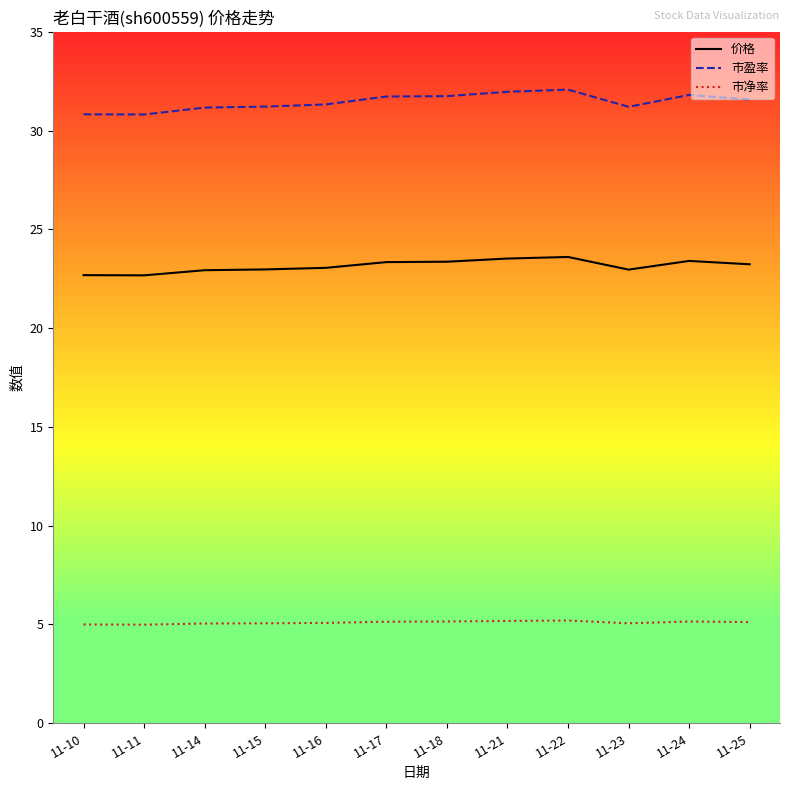

At how many categories does at least one series exceed 24?

12